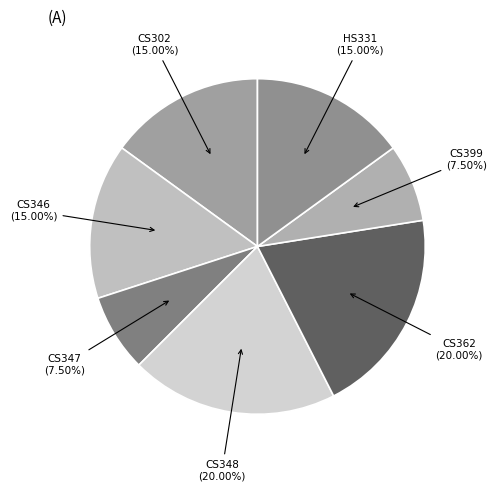

What portion of the pie excludes CS347?

92.5%